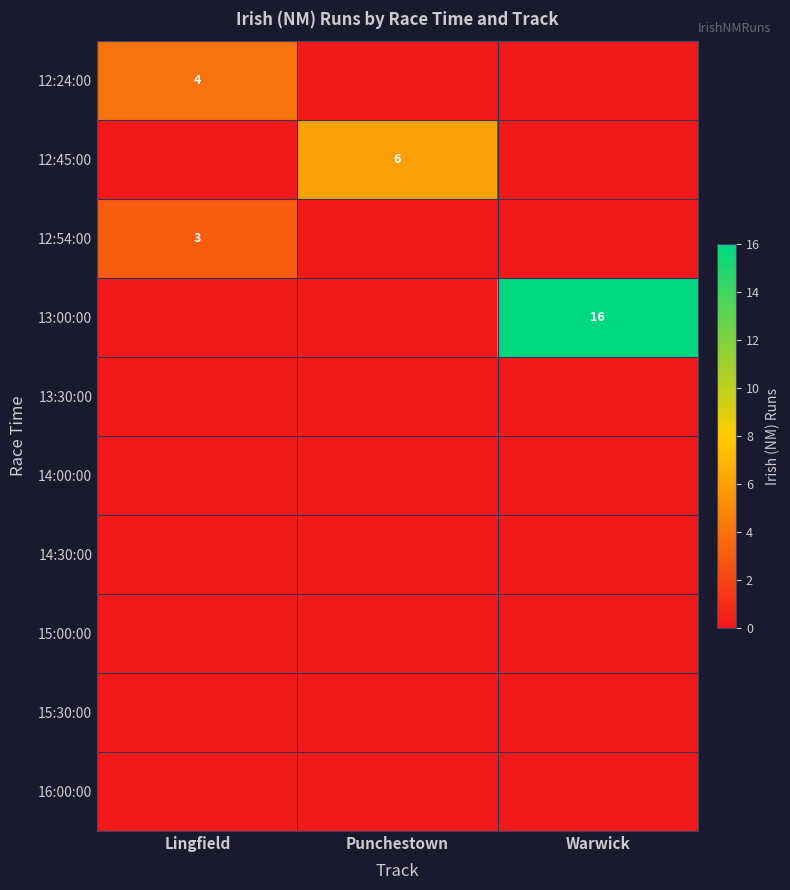

Which series changed the most between Lingfield and Warwick?

13:00:00